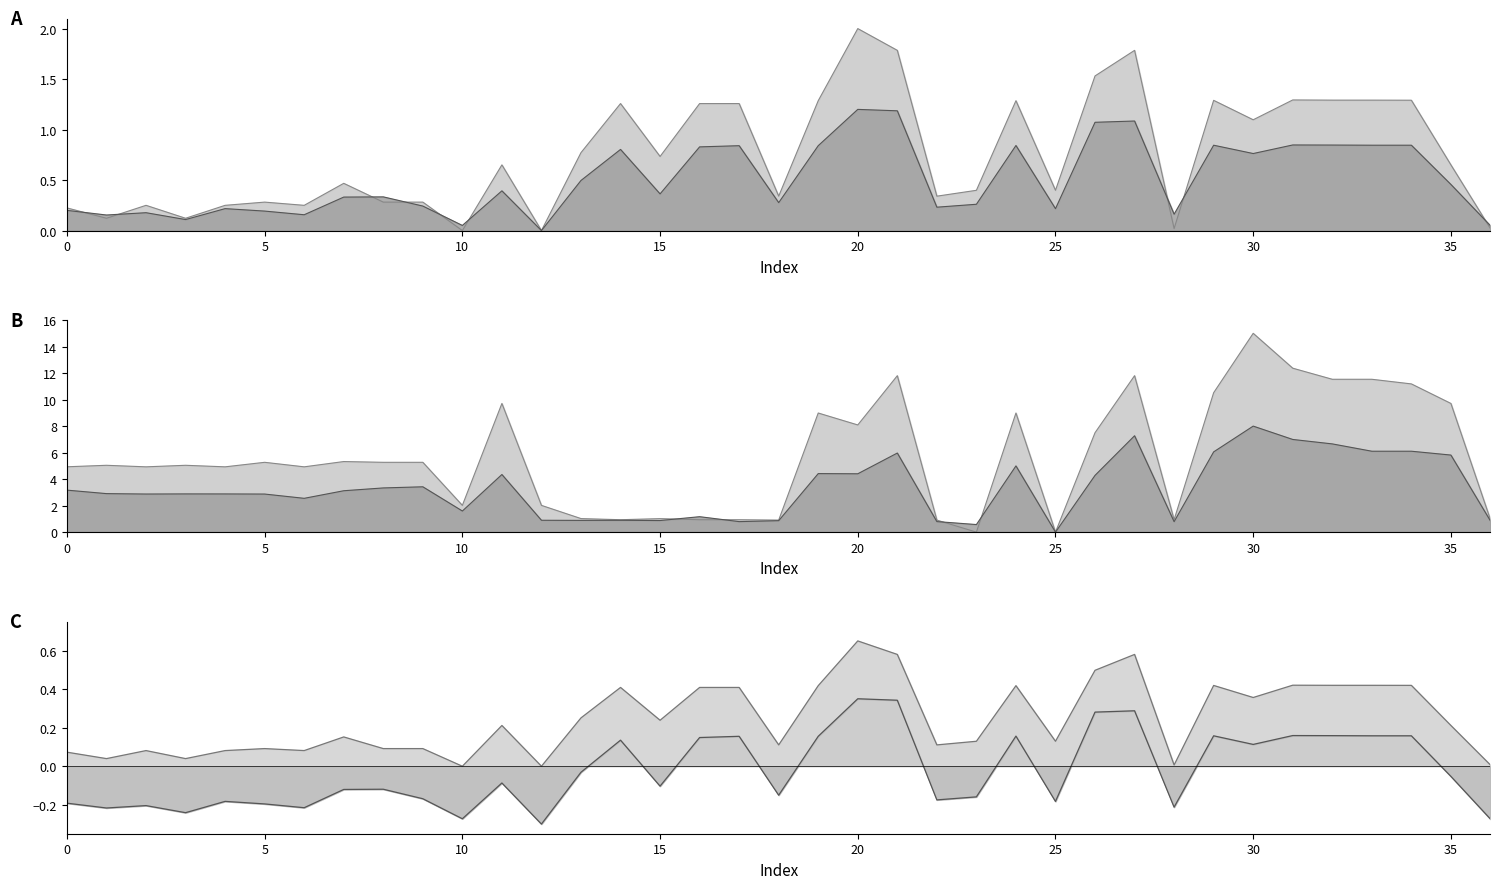

What is the value of the y1 point at the 7th from the left?

2.6